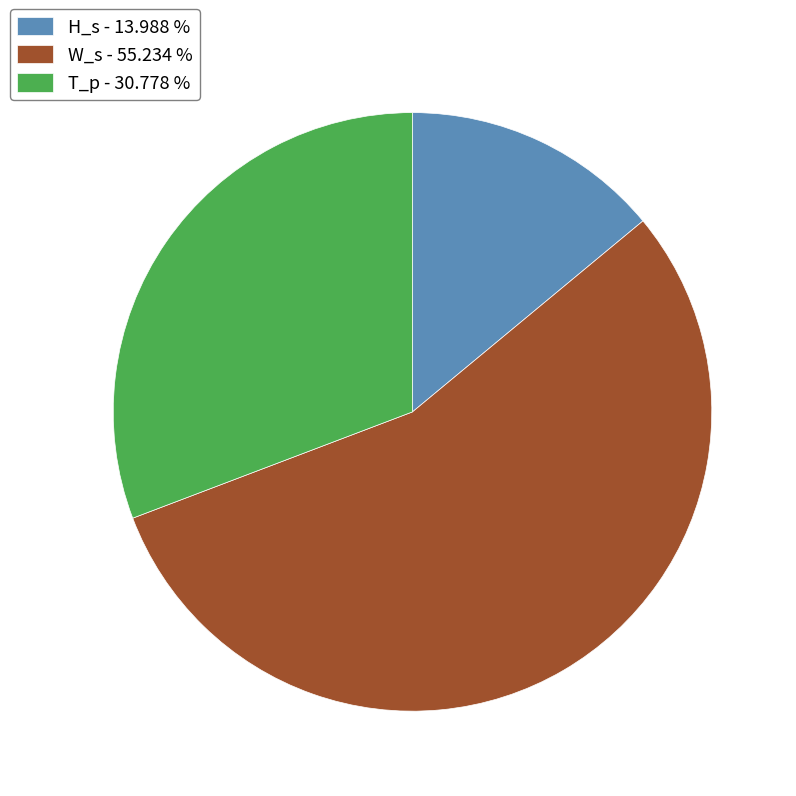

Is there a majority slice in this chart?

Yes